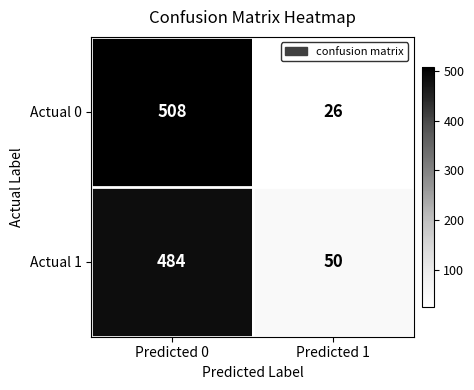

Rank the series by their maximum value, from highest to lowest.

Actual 0, Actual 1